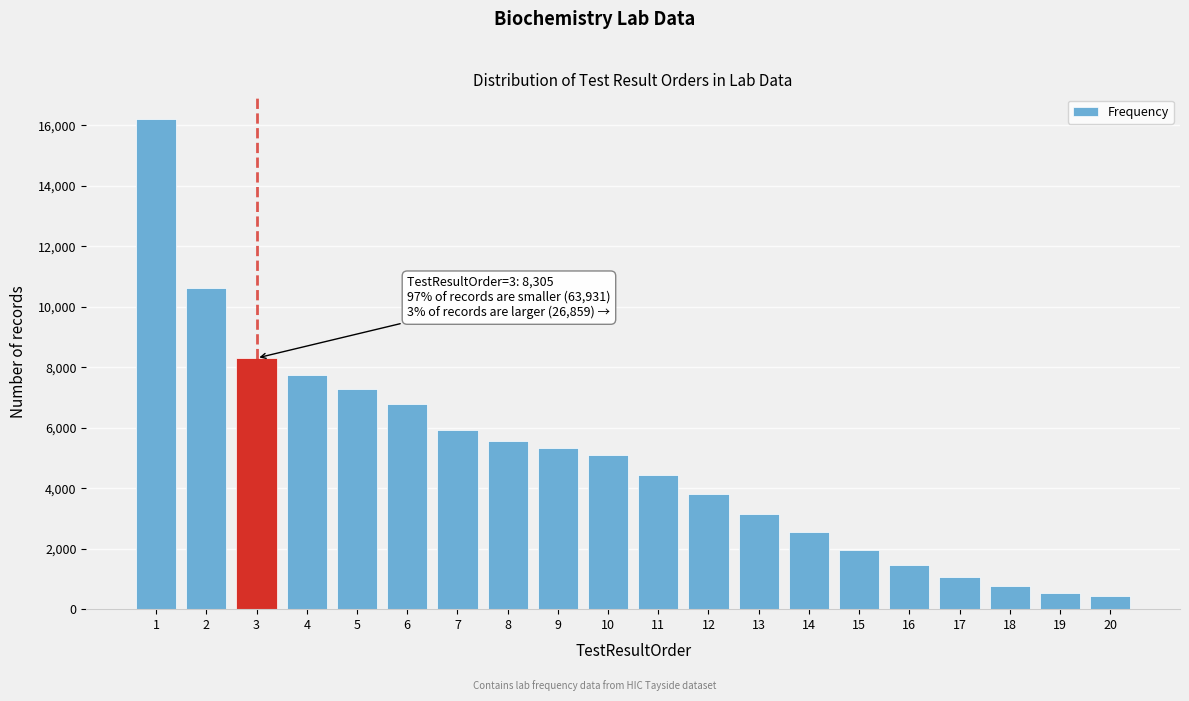

Reading left to right, extract all data points from this chart.

16219	10640	8305	7737	7294	6791	5929	5571	5338	5096	4429	3821	3144	2561	1952	1457	1065	768	549	429